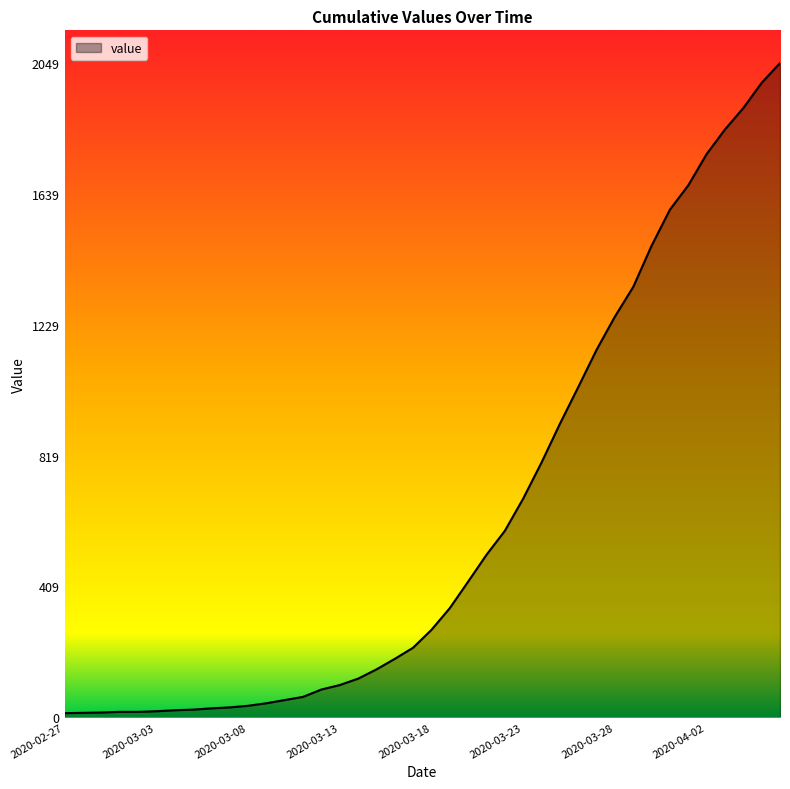

Is it true that the value at 2020-03-28 is 1255?

True